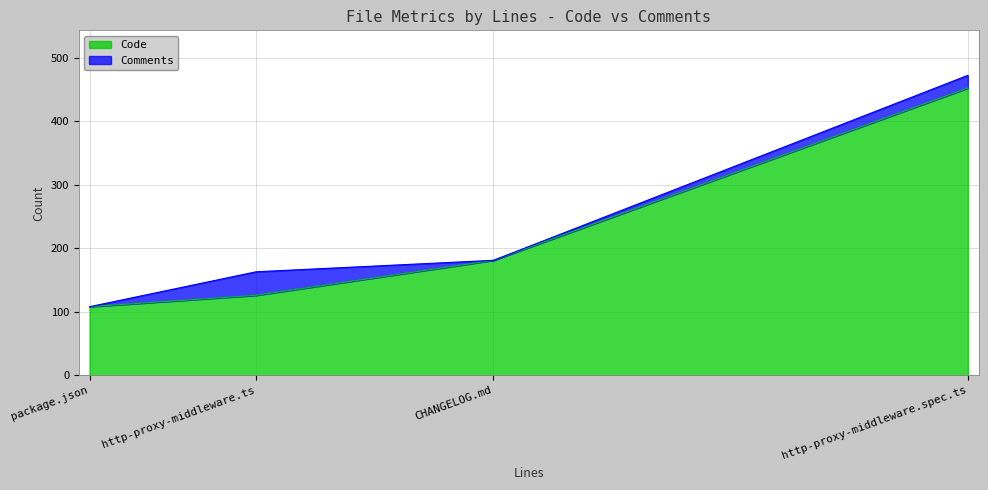

Which label corresponds to the smallest value in the chart?

package.json